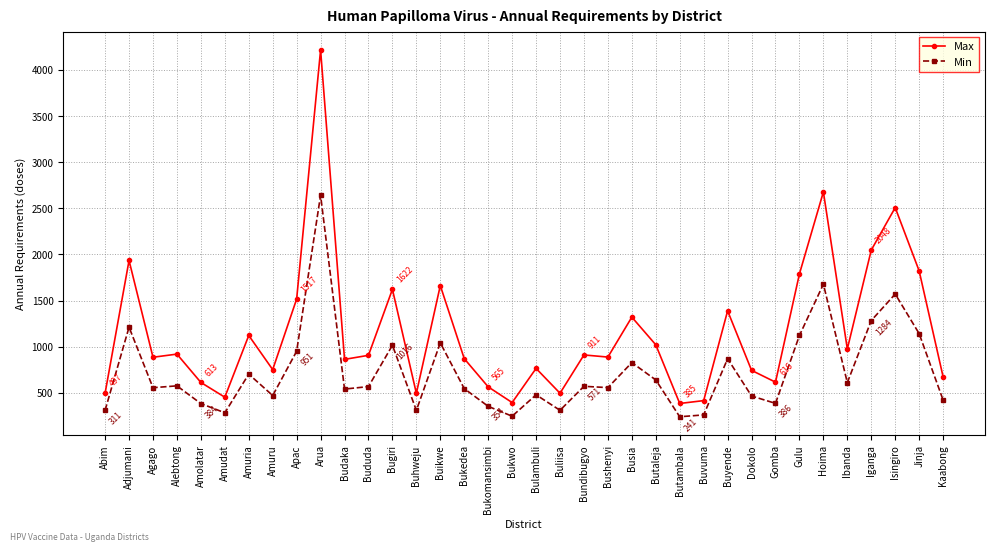

What is the value of the Max point at the 21st from the left?

911